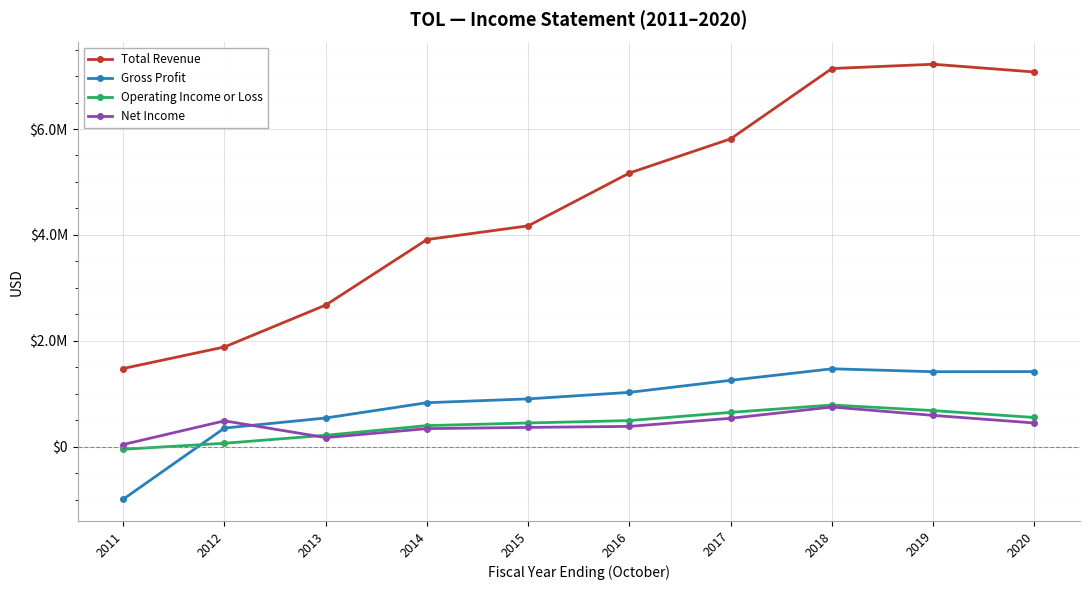

List the labels in order of Net Income value, smallest first.

2011, 2013, 2014, 2015, 2016, 2020, 2012, 2017, 2019, 2018